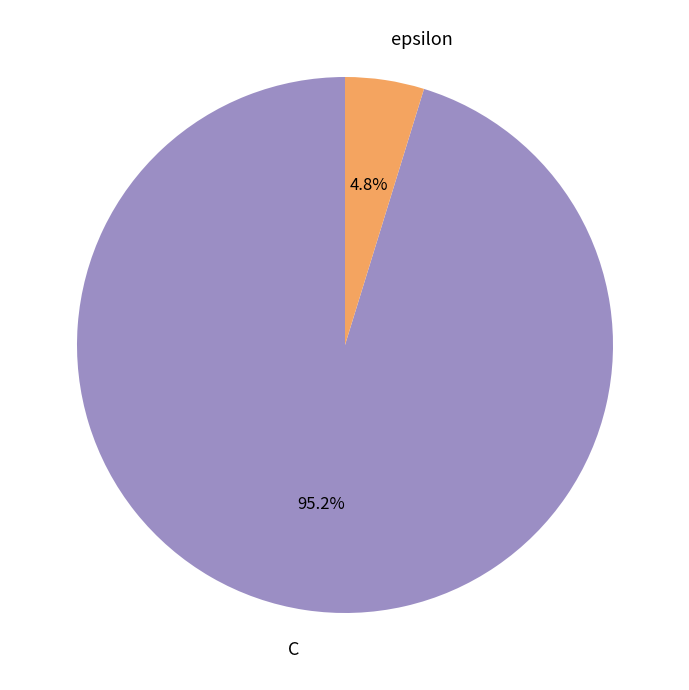

Does epsilon account for over 50% of the chart?

No